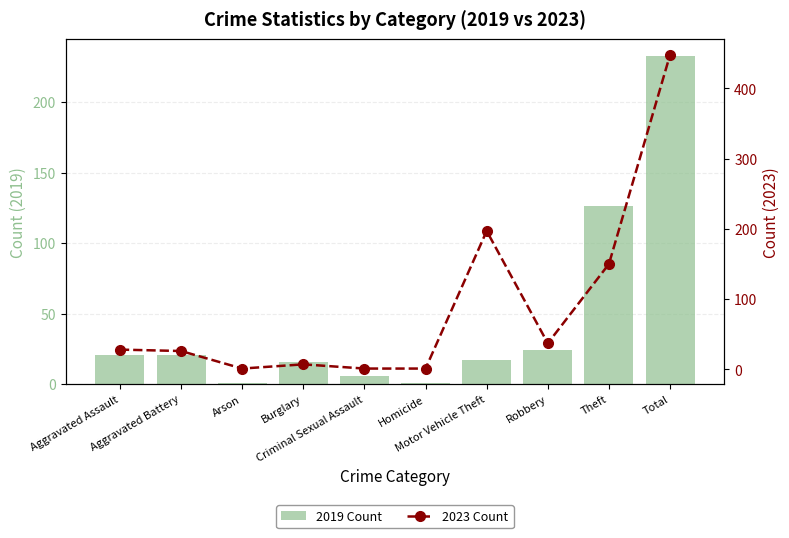

What is the greatest value displayed?

448